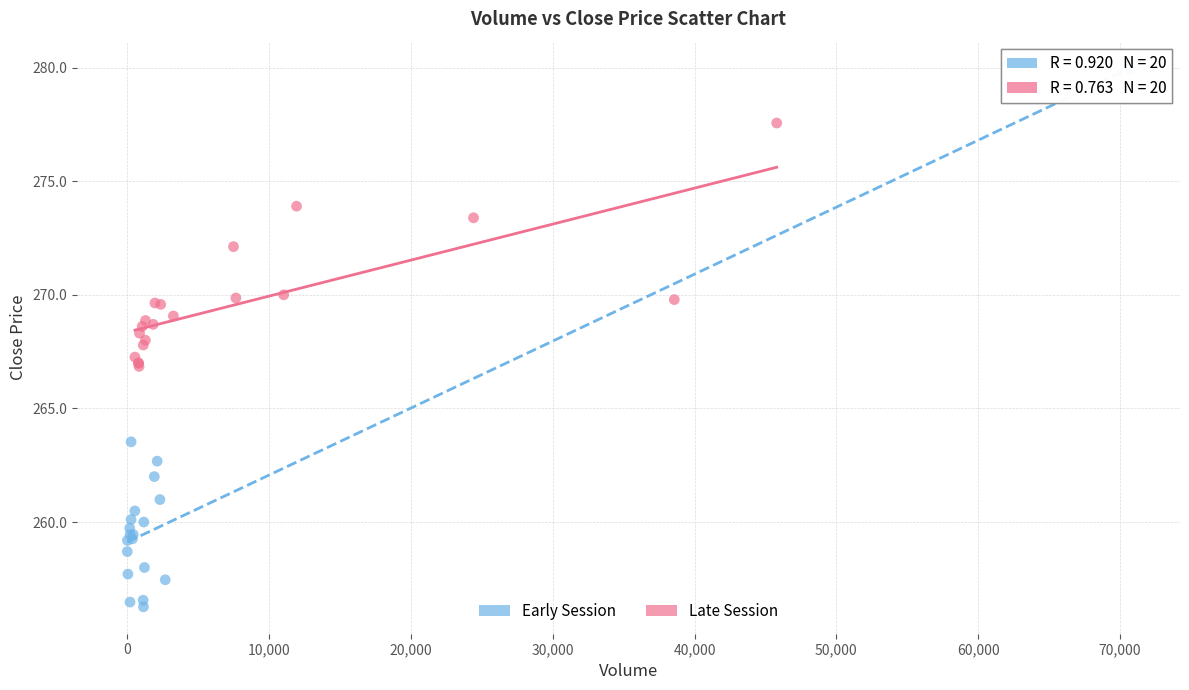

Which series has the widest spread of Y values?

Early Session